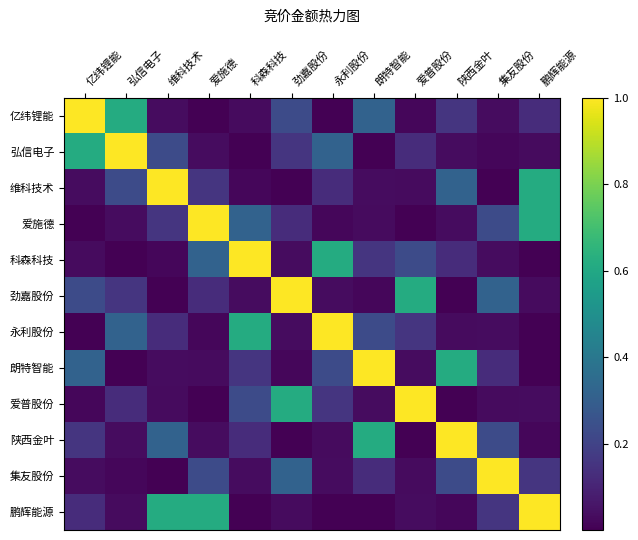

At which label does 朗特智能 reach its peak?

朗特智能